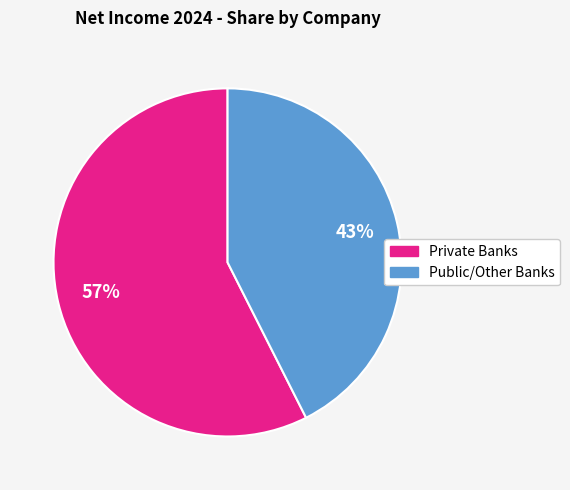

Is there a majority slice in this chart?

Yes